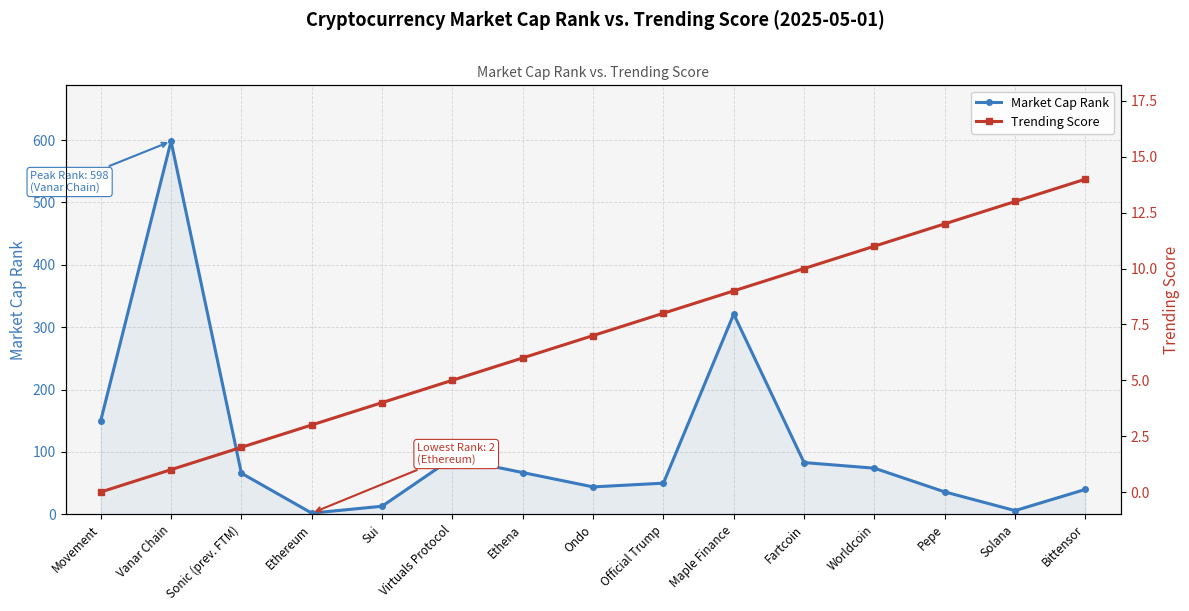

After their last crossing, which series has the higher values: Trending Score or Market Cap Rank?

Market Cap Rank